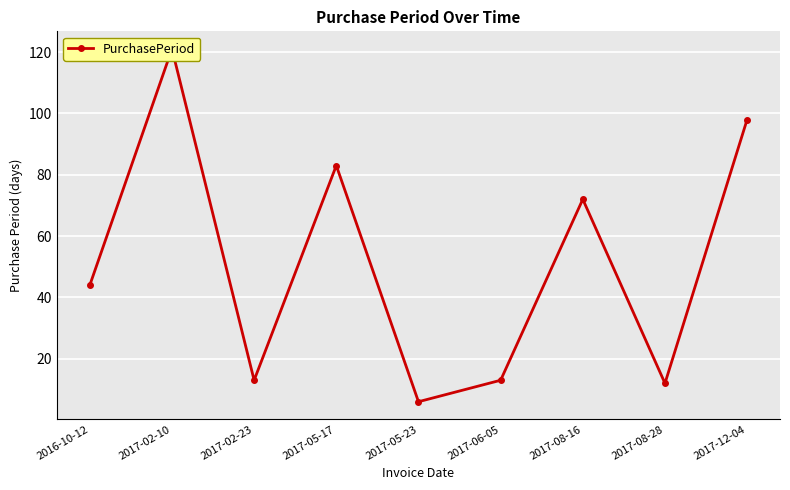

Rank the categories by value from highest to lowest.

2017-02-10, 2017-12-04, 2017-05-17, 2017-08-16, 2016-10-12, 2017-02-23, 2017-06-05, 2017-08-28, 2017-05-23